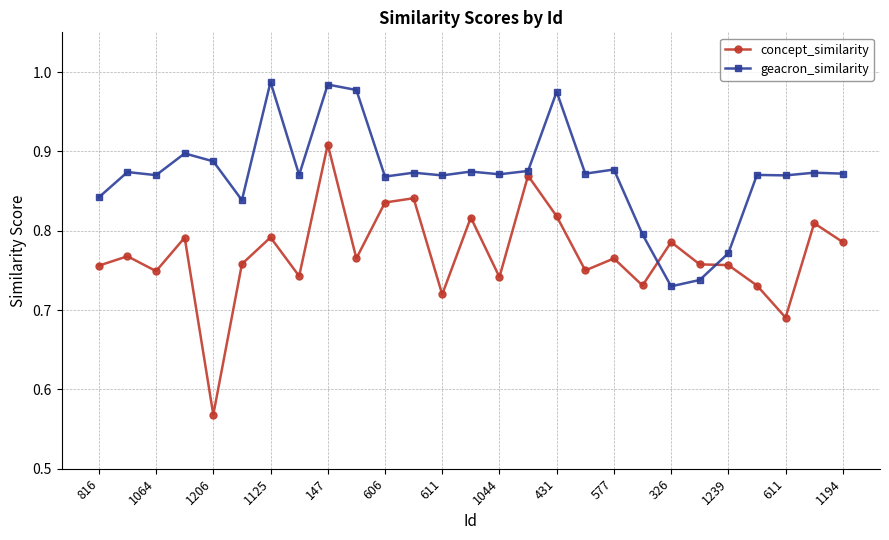

Which series ends up on top after the final intersection of geacron_similarity and concept_similarity?

geacron_similarity